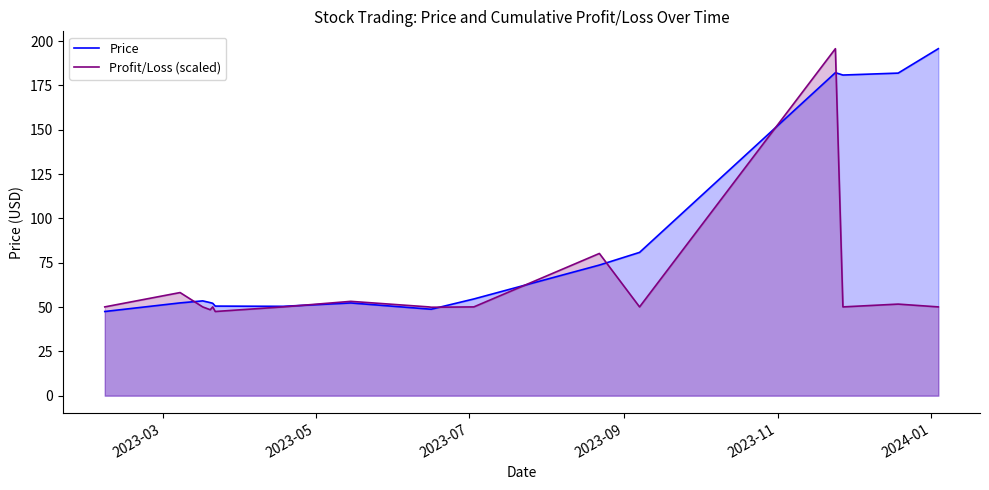

What are all the series names shown in the legend?

Price, Profit/Loss (scaled)